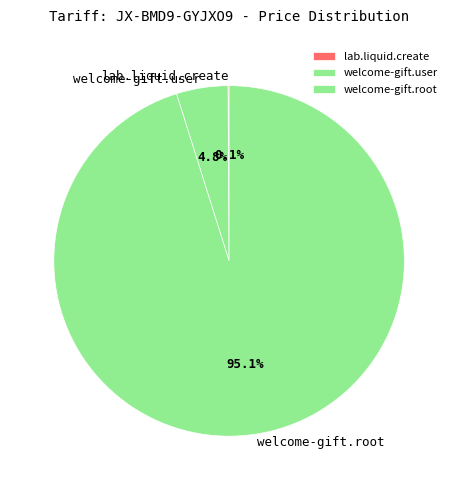

Which slice is the largest?

welcome-gift.root